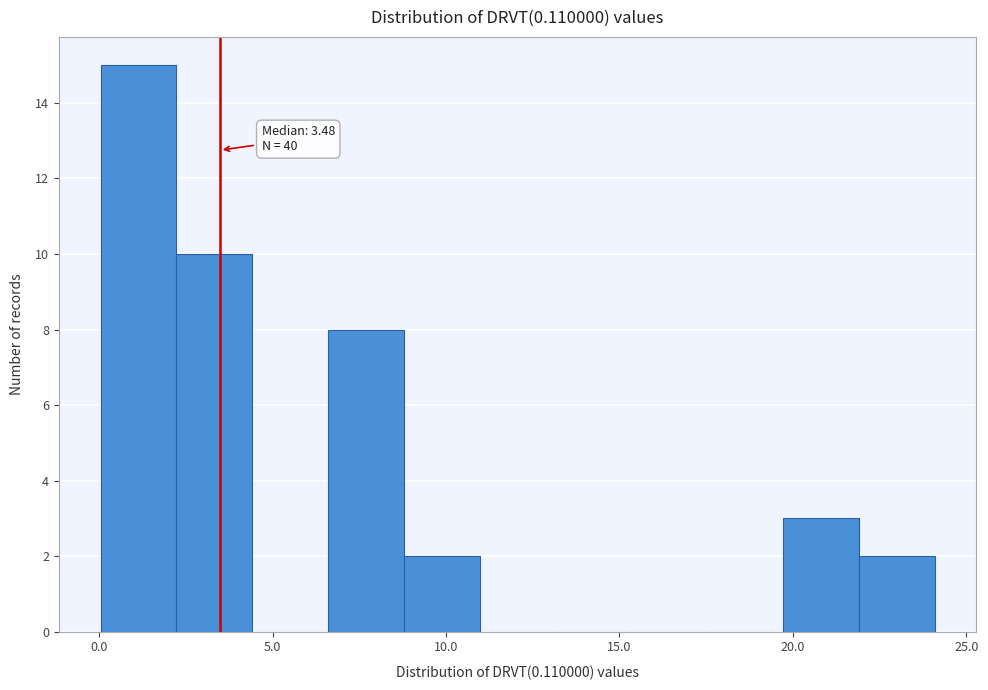

Which range on the x-axis has the tallest bar?

0.0 to 2.0